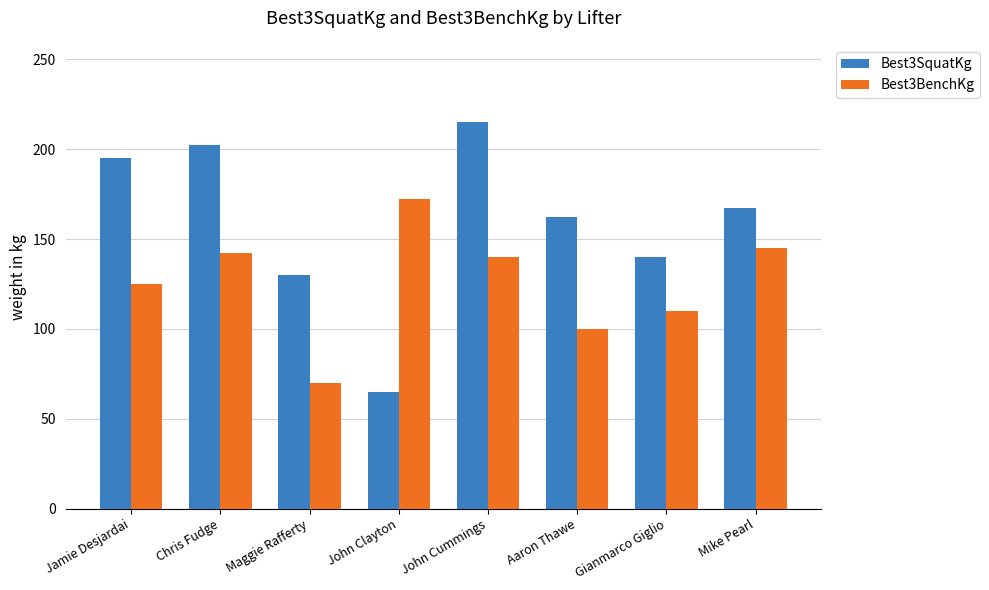

True or false: Best3BenchKg has a value of 110.0 at Gianmarco Giglio.

True